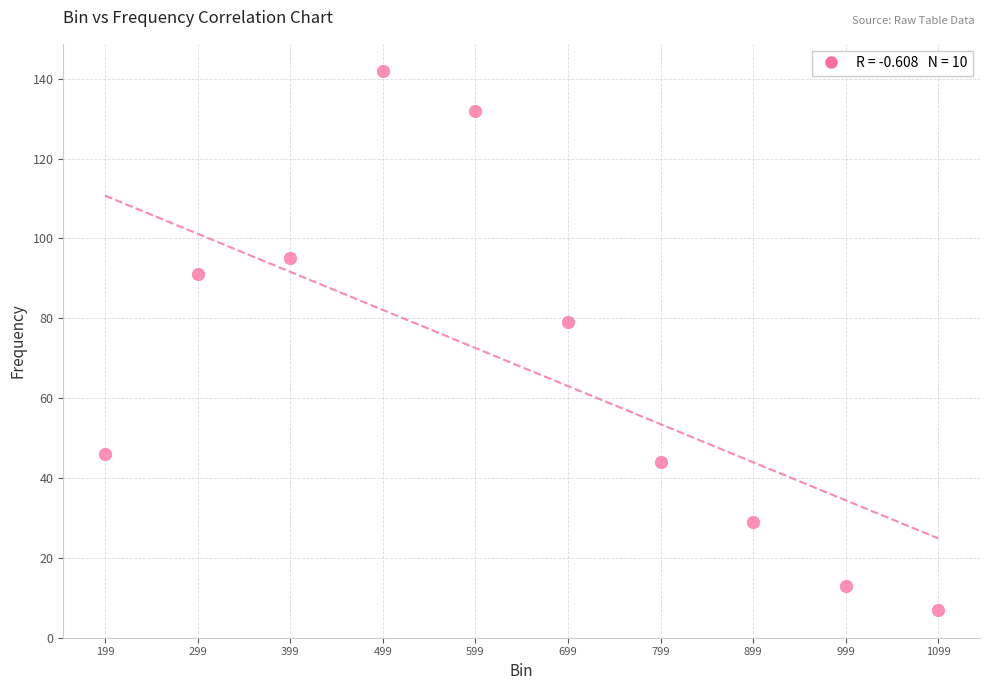

What Y value in the scatter plot is closest to 74?

79